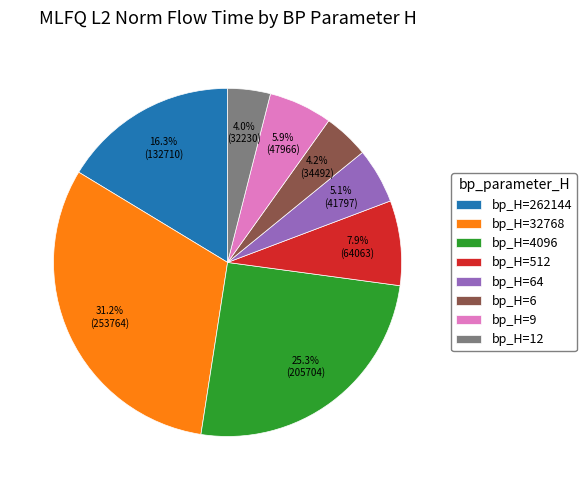

What is the largest slice in the pie chart?

bp_H=32768